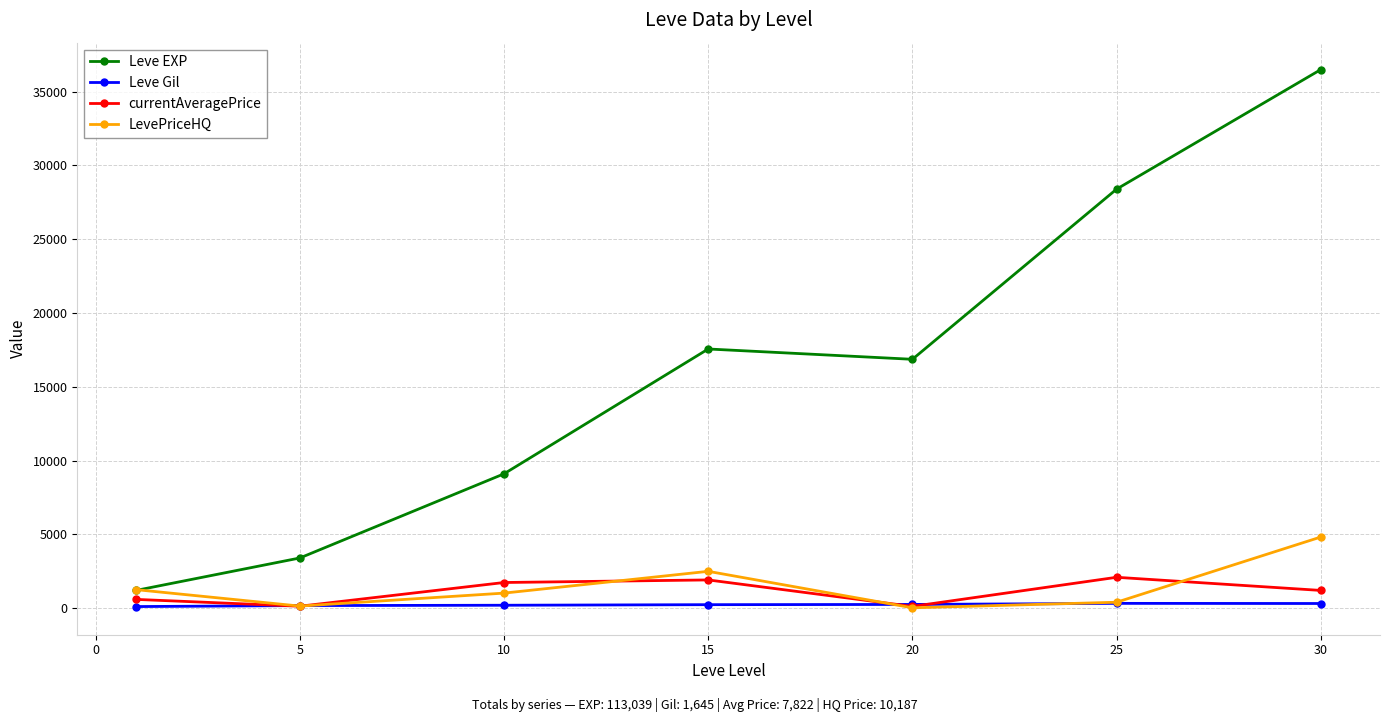

What is the minimum value for Leve EXP?

1213.3